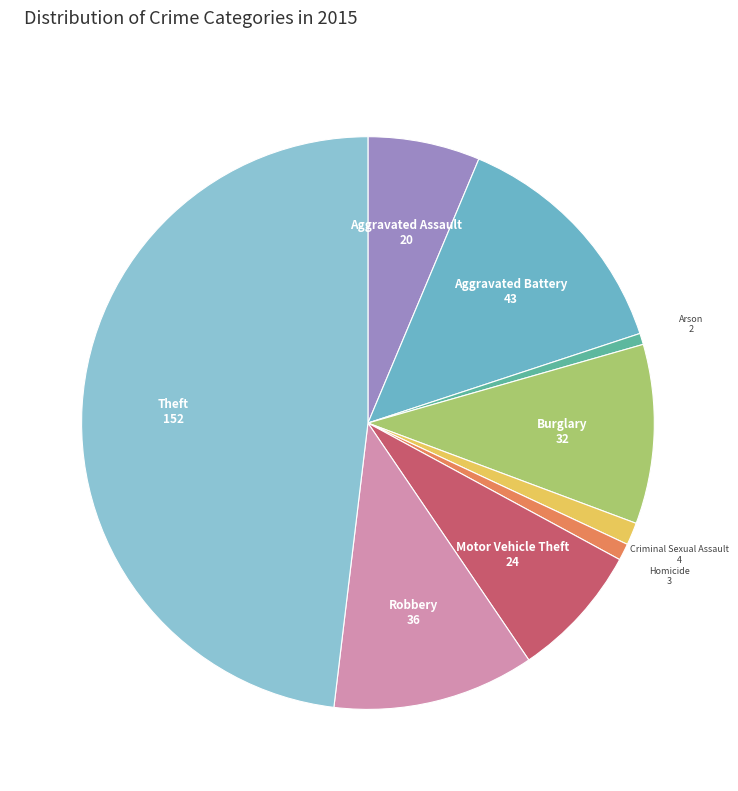

Does Aggravated Assault account for over 50% of the chart?

No